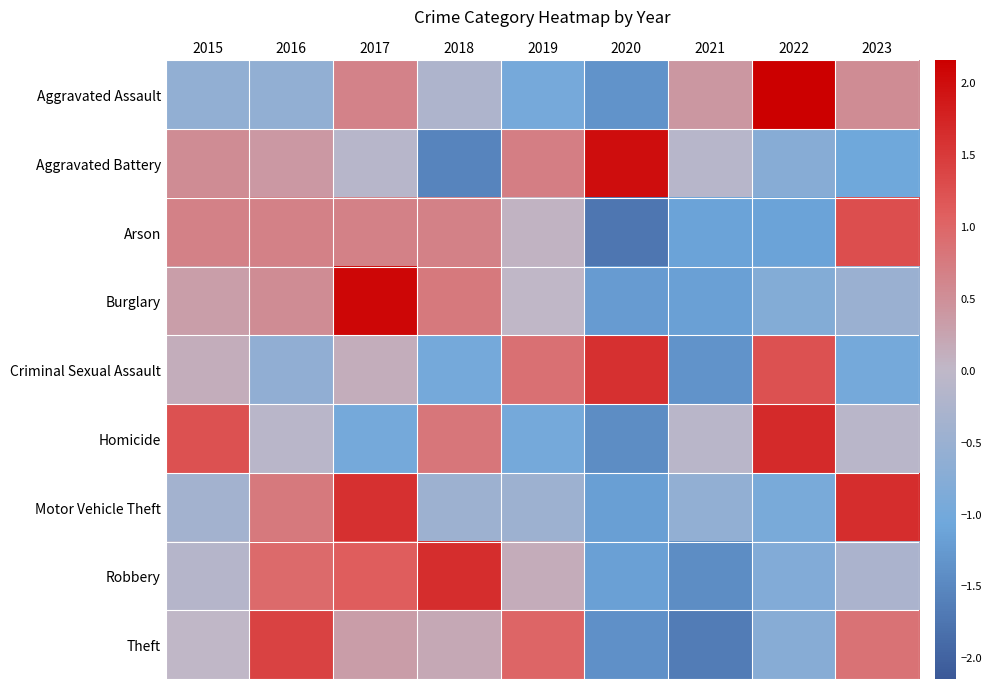

Rank the series at 2022 from highest to lowest value.

Aggravated Assault, Homicide, Criminal Sexual Assault, Theft, Aggravated Battery, Burglary, Robbery, Motor Vehicle Theft, Arson